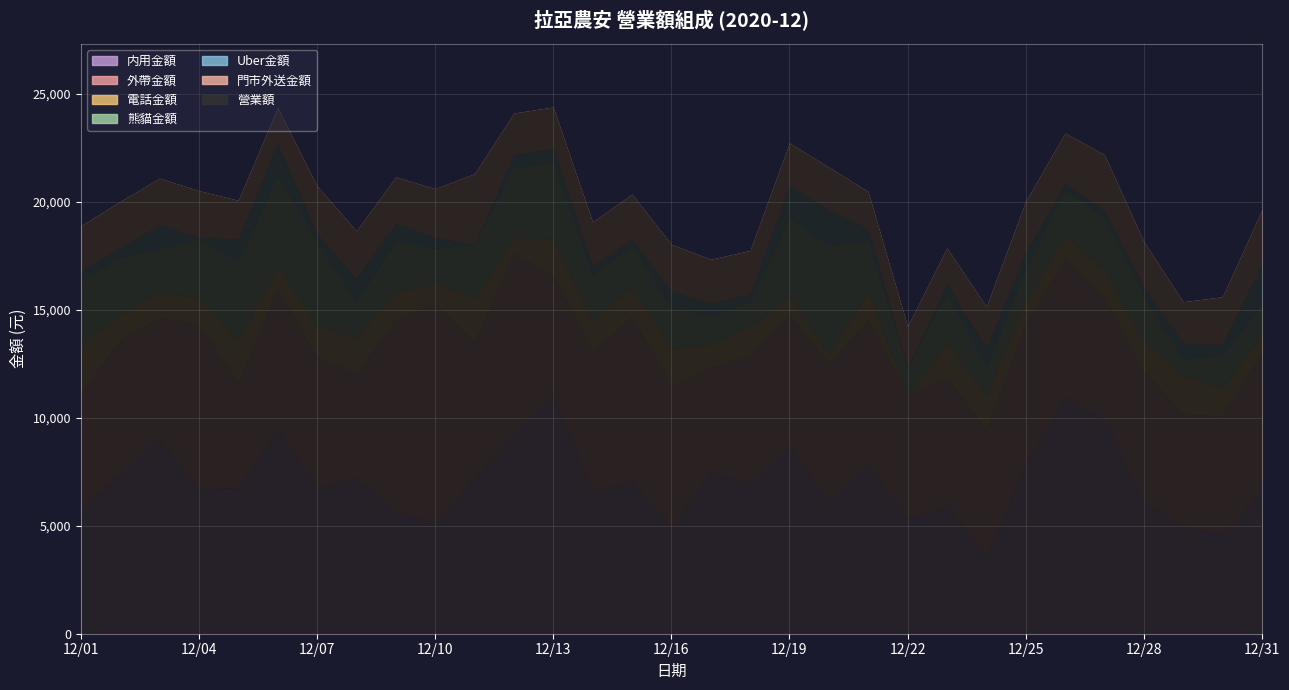

What is the value of the 門市外送金額 point at the 6th from the left?

1680